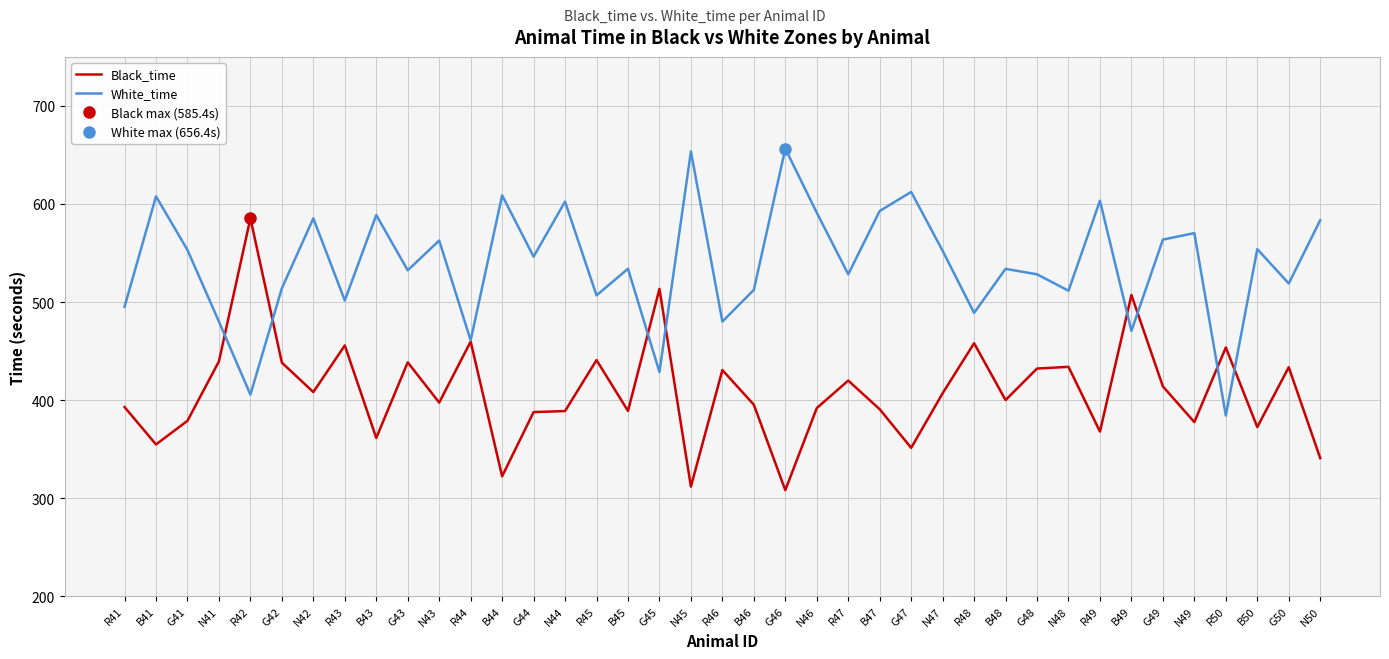

Does the chart display data point markers on the line(s)?

No